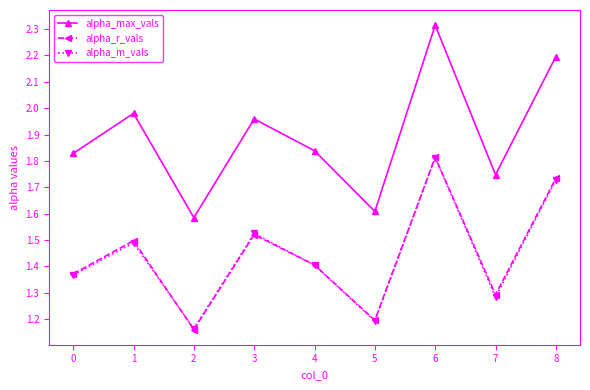

True or false: alpha_r_vals and alpha_max_vals intersect in this chart.

False